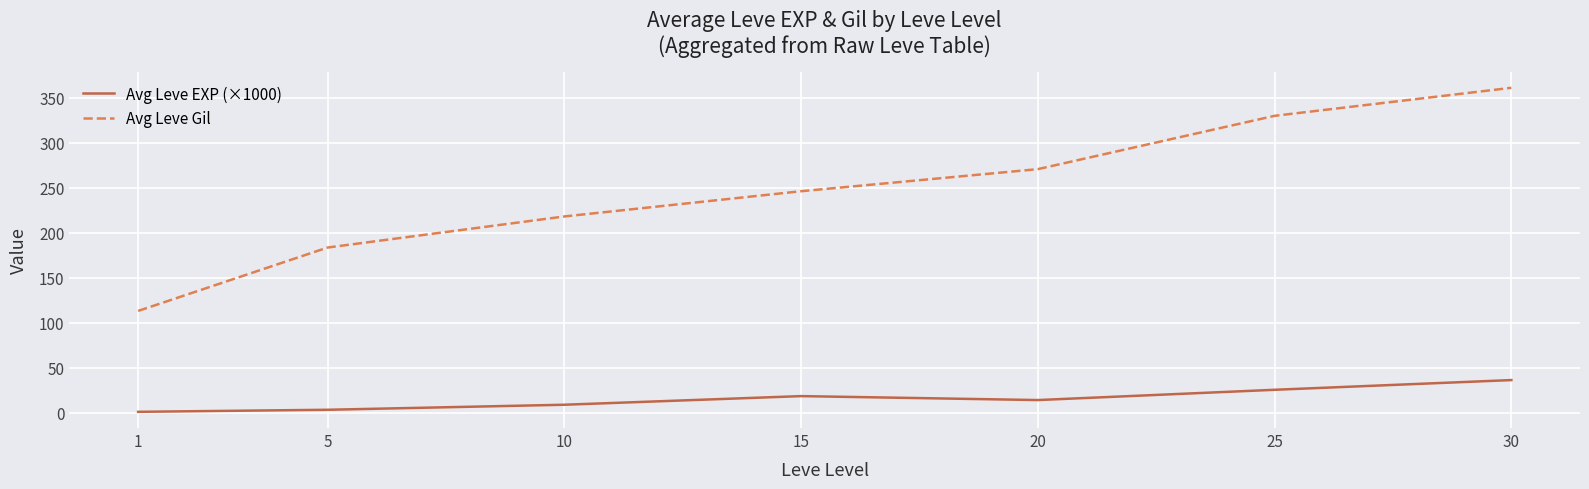

At which category is the sum across all series the highest?

30